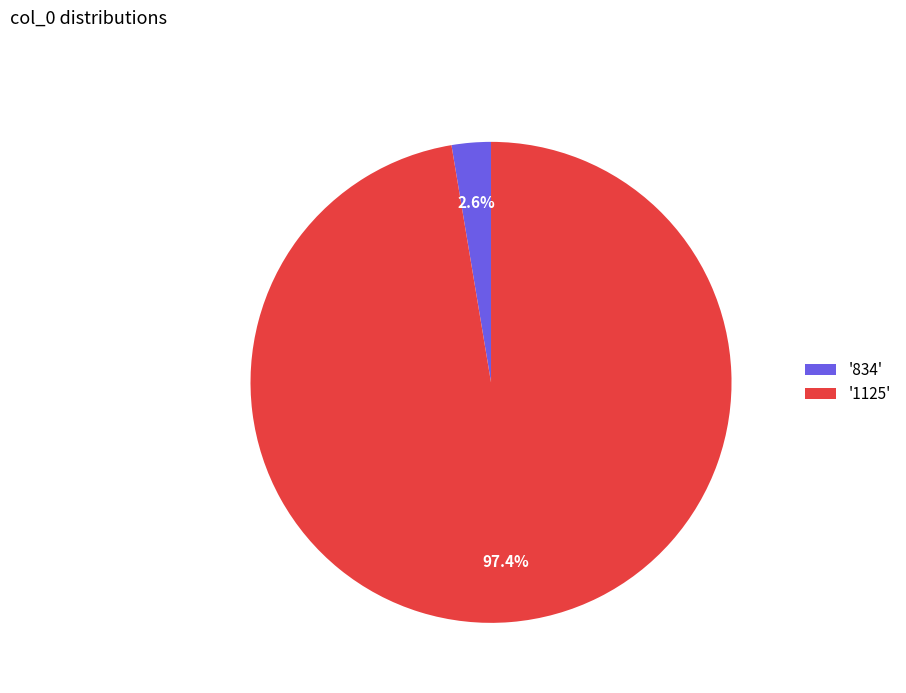

Count the number of slices in the pie.

2